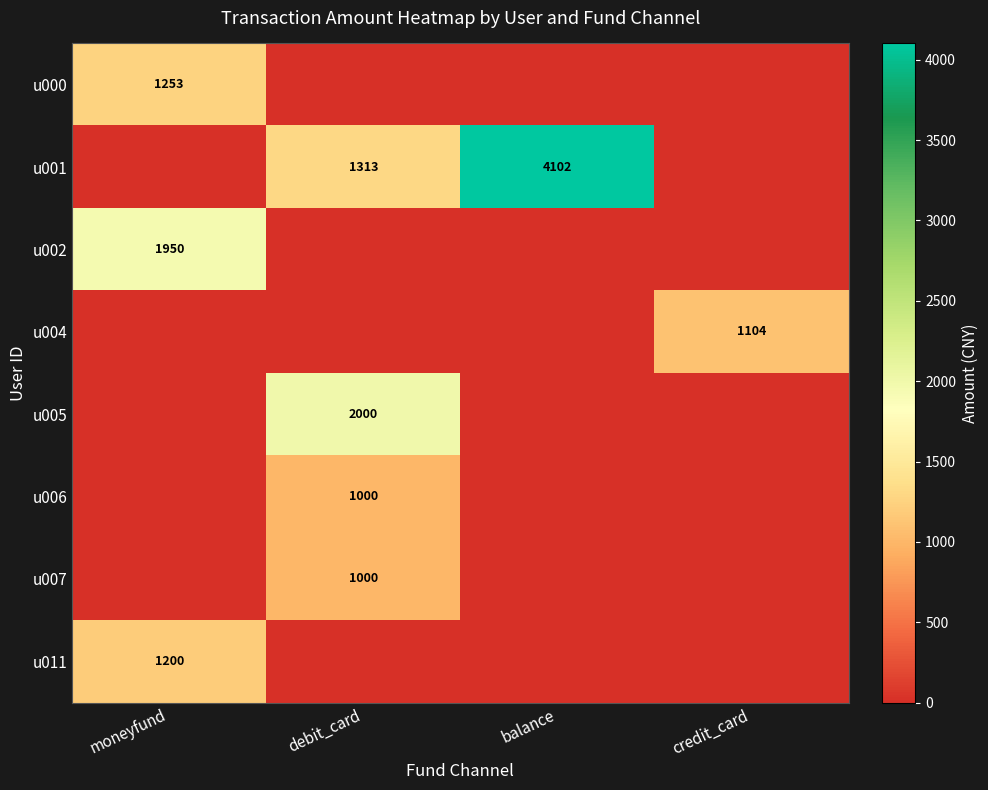

Is it true that u002 equals 2778.1 at moneyfund?

False